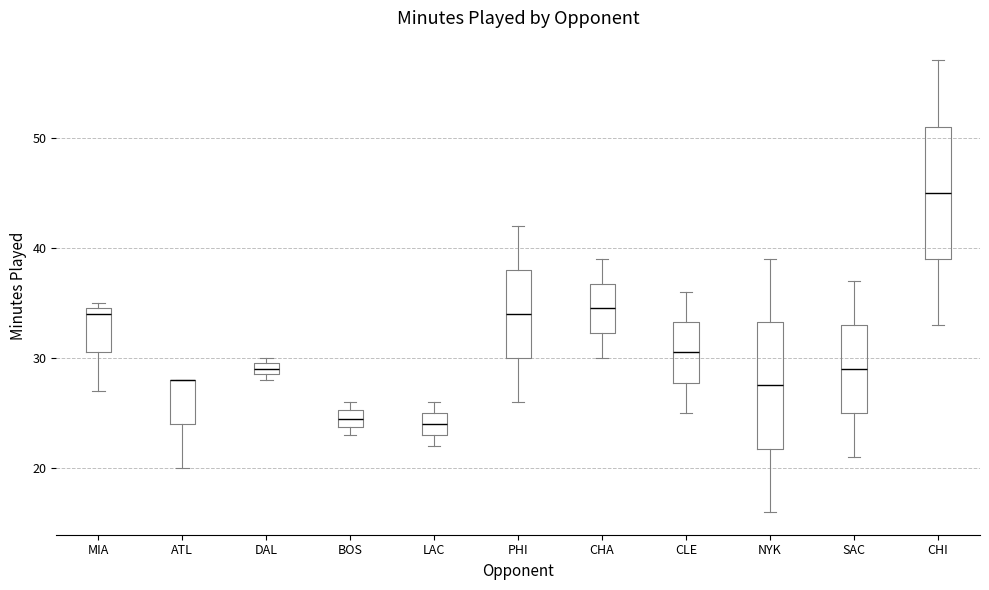

Where is the lower edge of the box for CHI on the y-axis? The values are not printed on the chart, so give them approximately, as read against the axis.

39